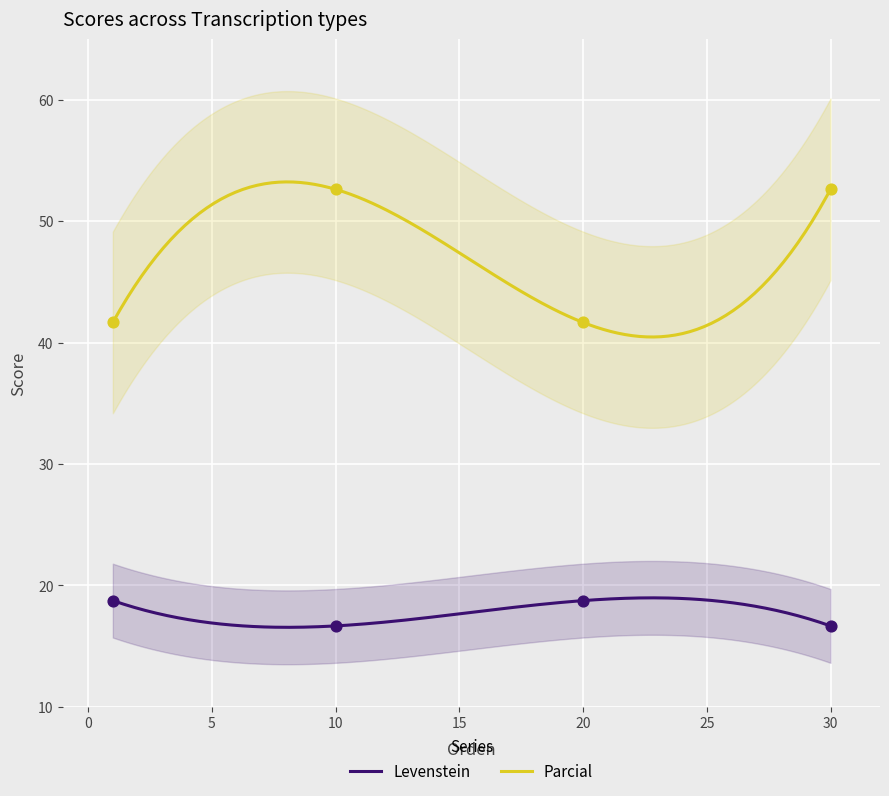

True or false: Parcial and Levenstein intersect in this chart.

False